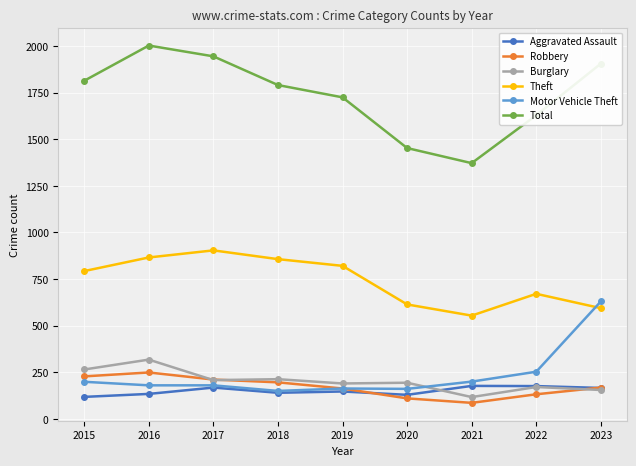

True or false: Burglary has a value of 155 at 2023.

True